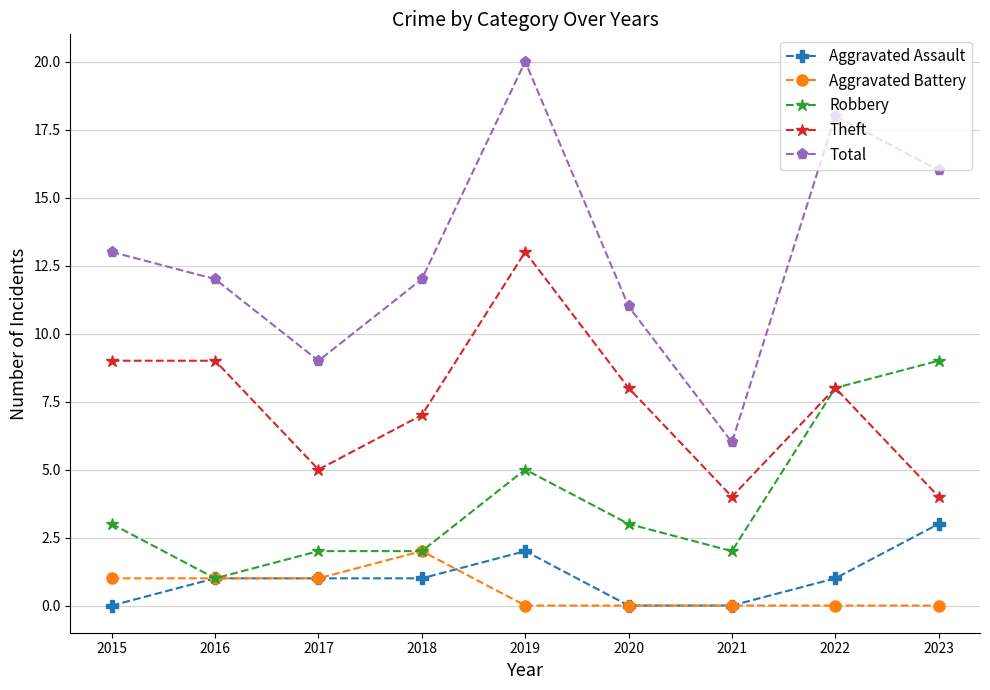

At which category does Robbery reach its first local valley?

2016